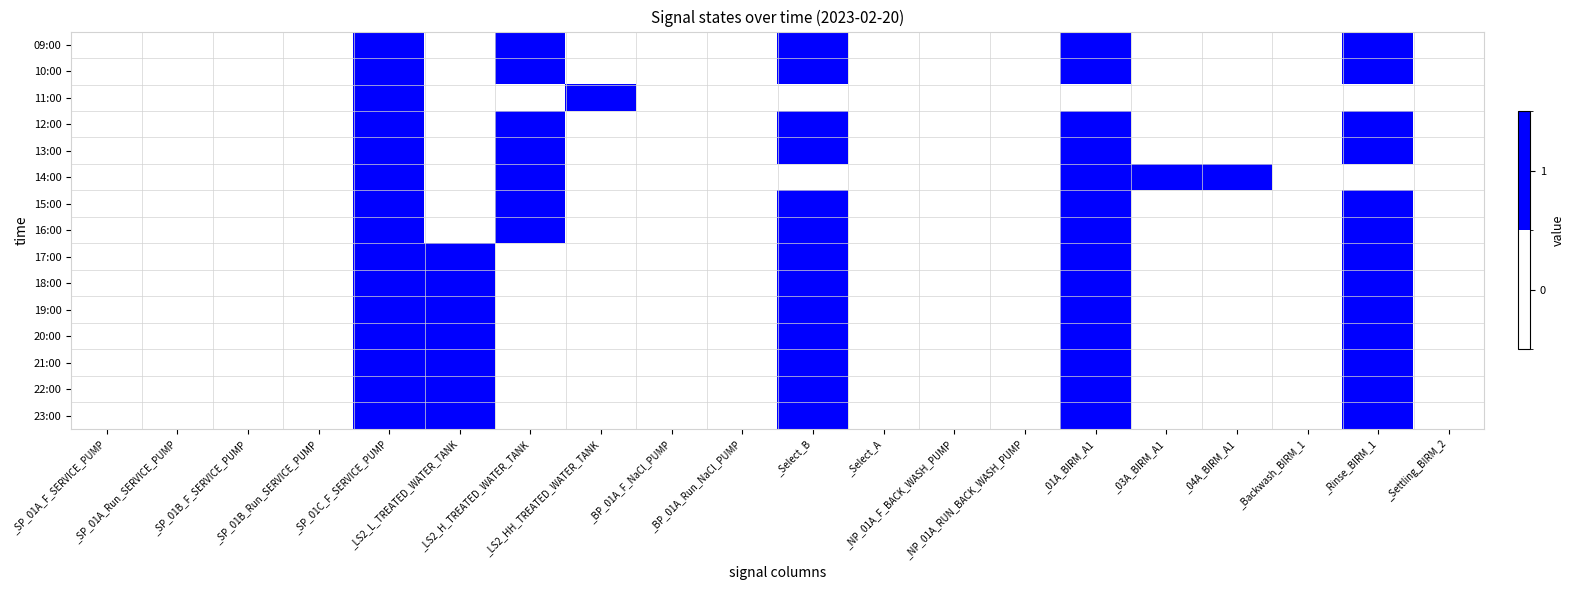

How many categories are shown in the chart?

20